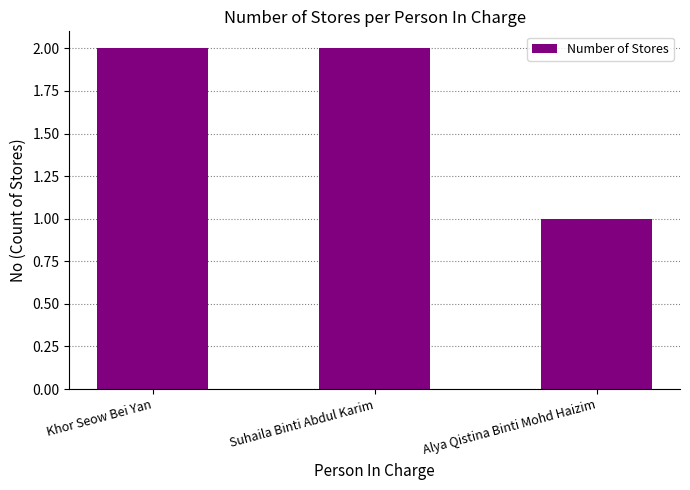

What is the label of the 3rd bar from the left?

Alya Qistina Binti Mohd Haizim